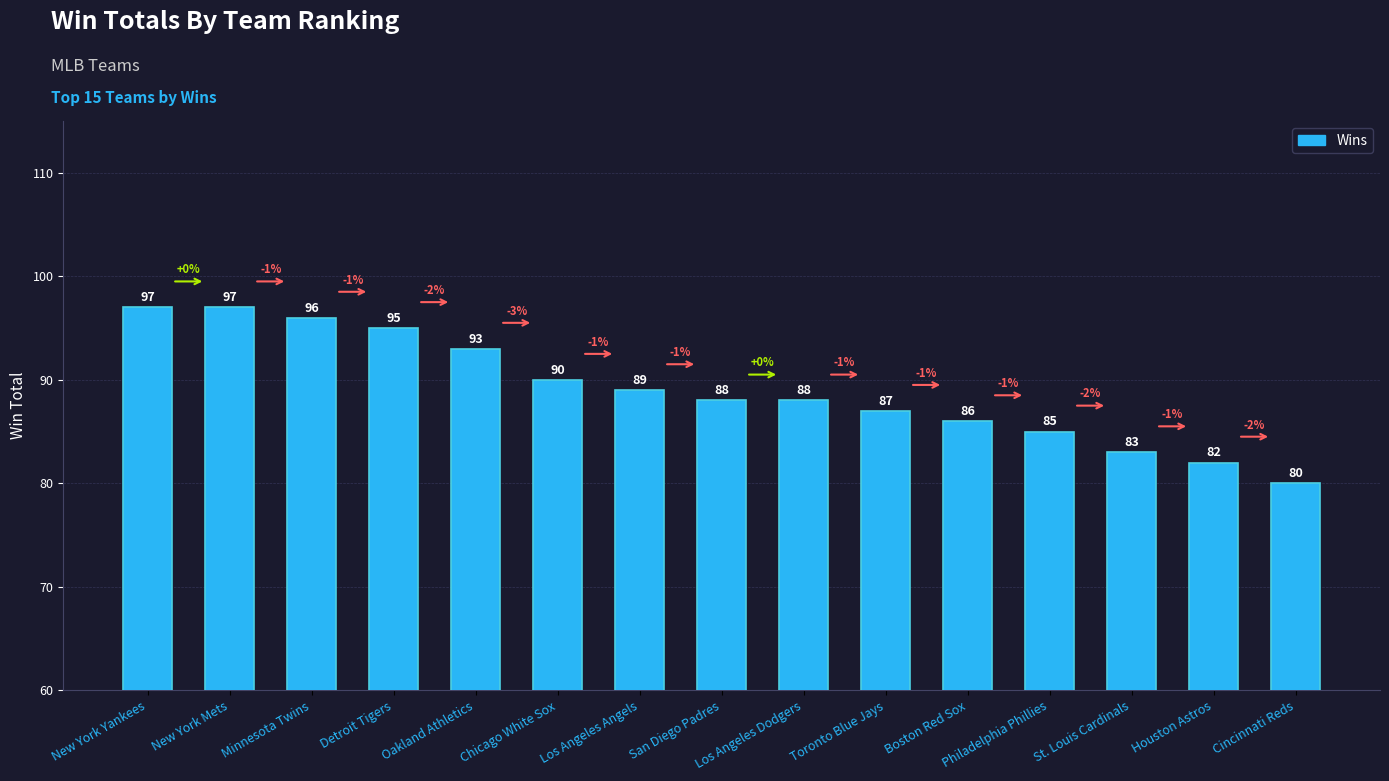

What is the difference between the maximum and second lowest values?

15